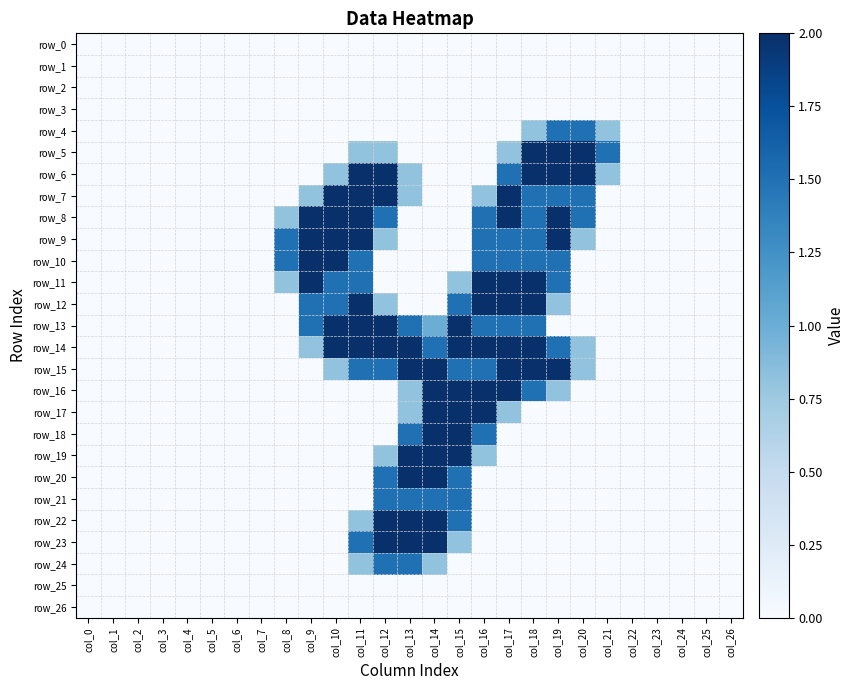

At which label is row_18 closest to 1?

col_13